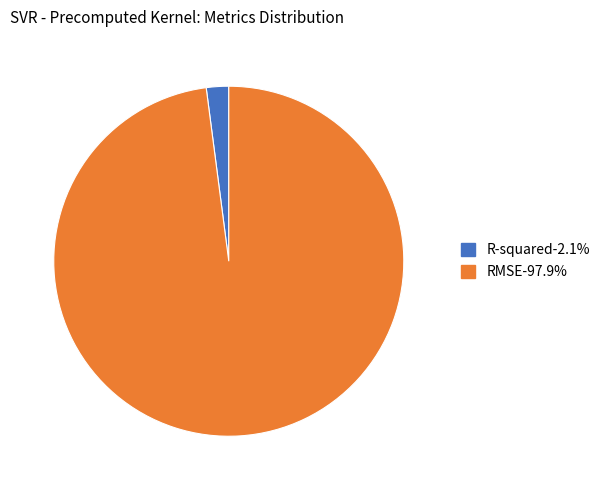

Is the sum of R-squared and RMSE greater than half?

Yes